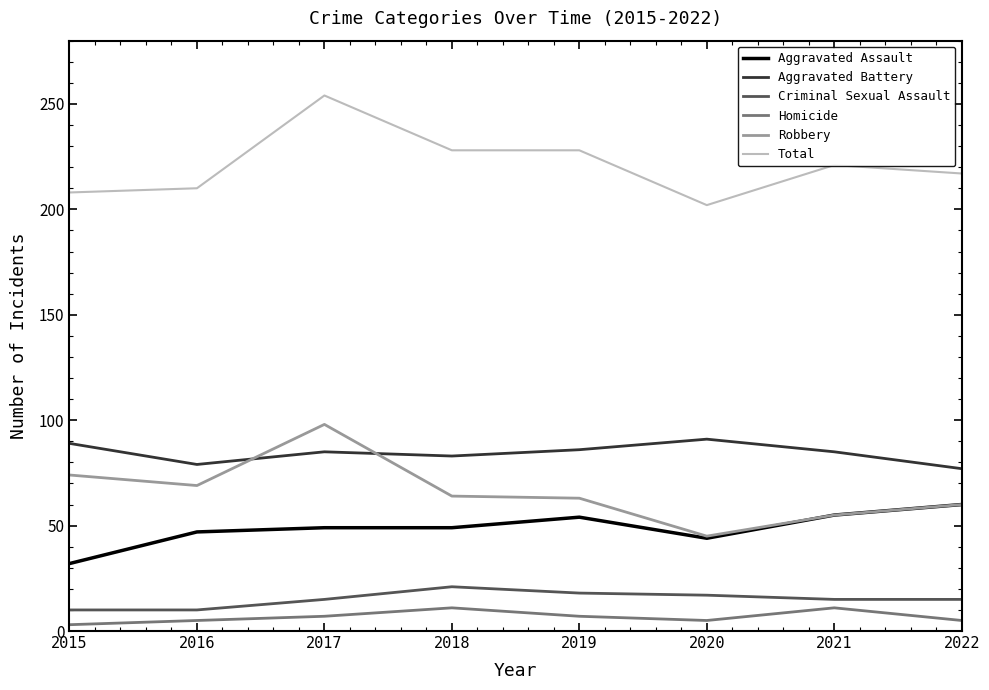

Is this an area chart (filled region under the line)?

No